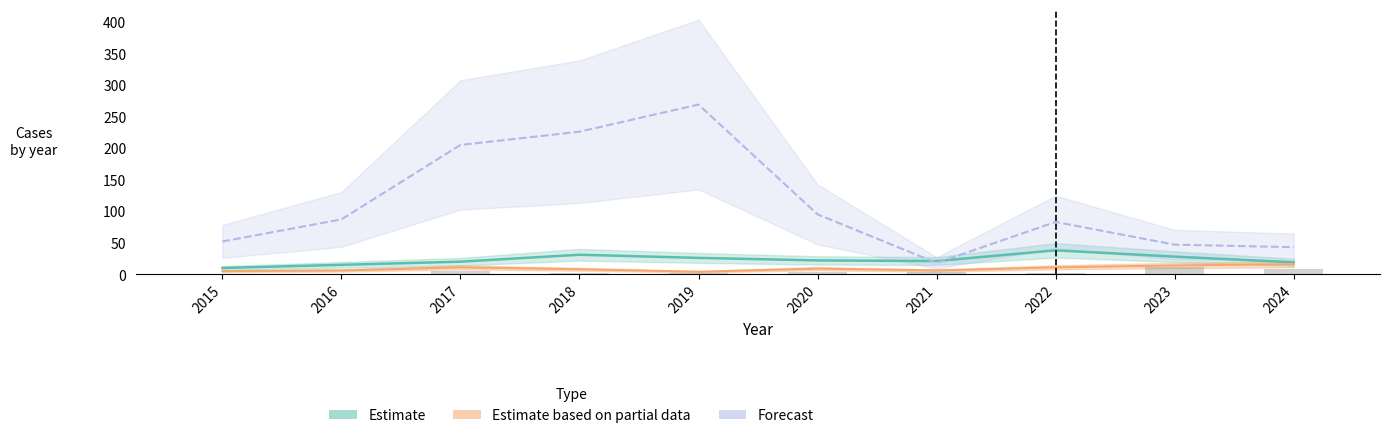

What is the difference between the maximum and minimum values in the Theft series?

251